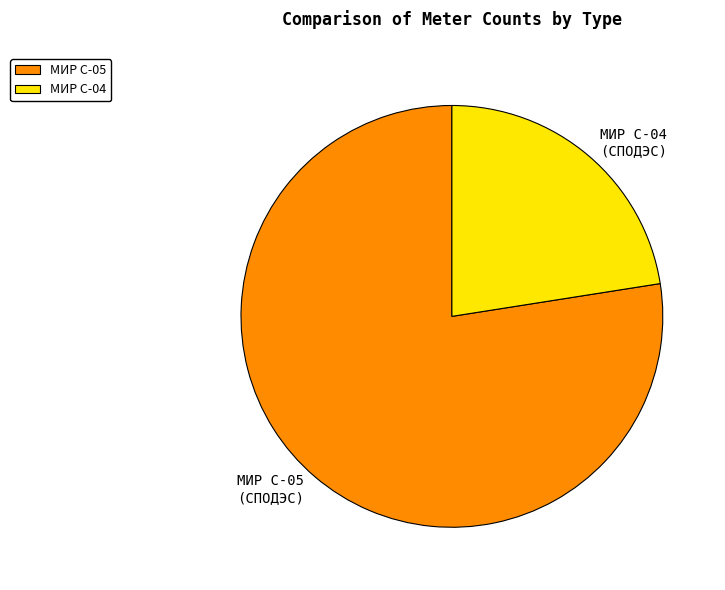

Which category has the biggest portion of the pie?

МИР С-05 (СПОДЭС)